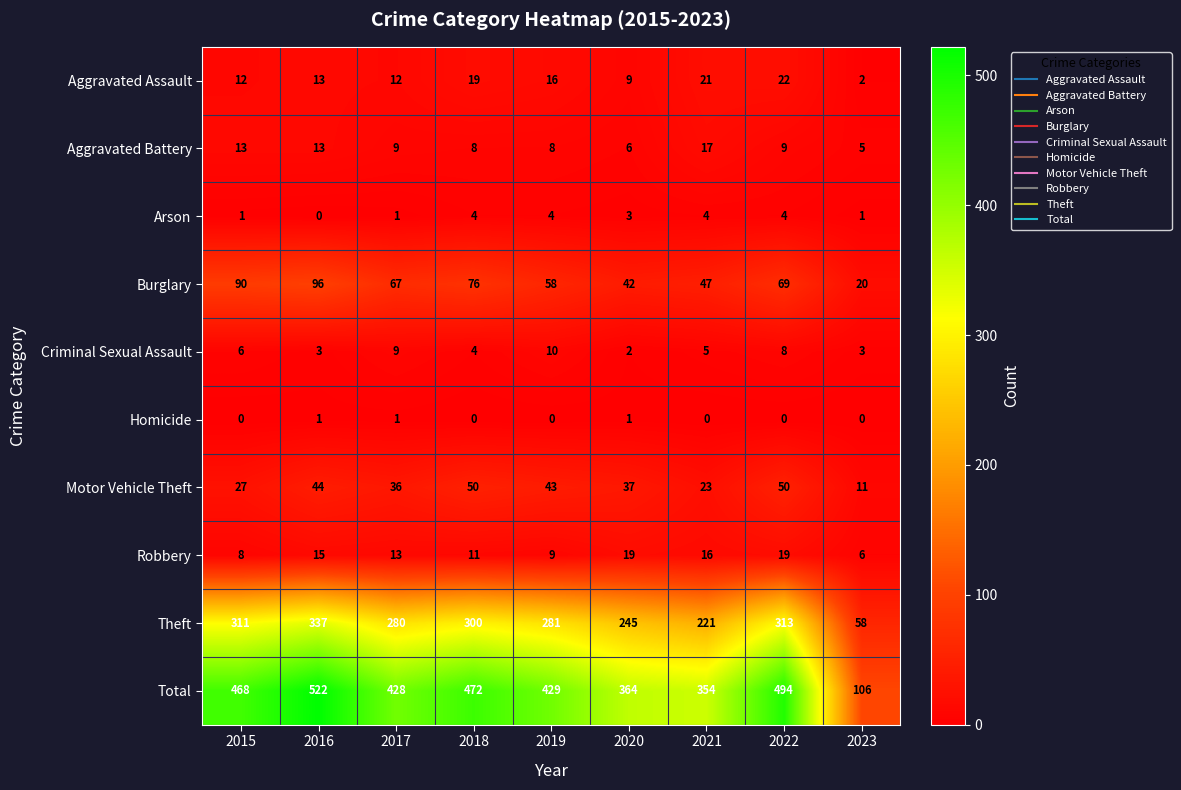

At which category does the chart reach its peak across all series?

2016